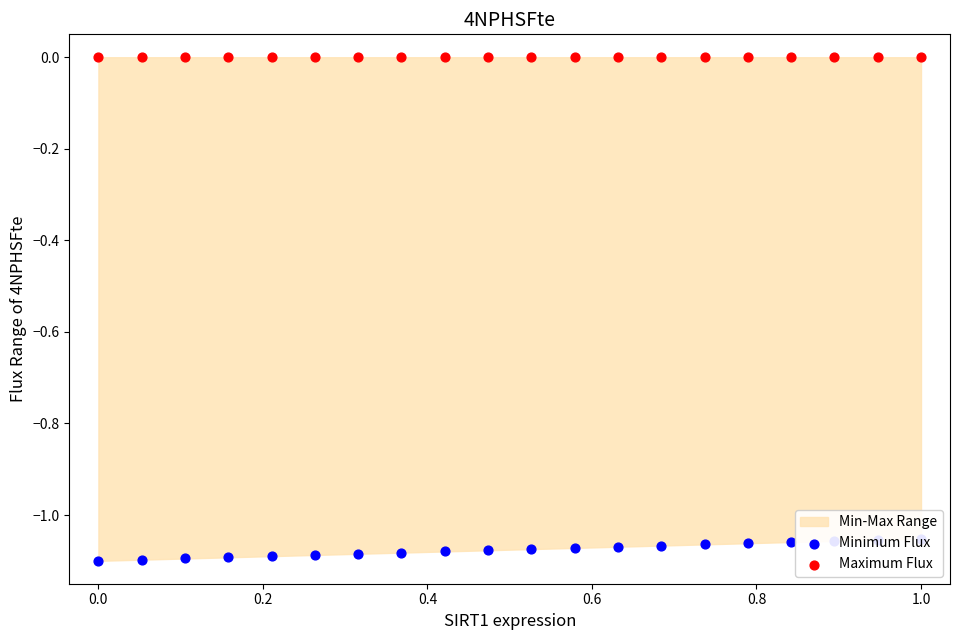

Which series contains the lowest Y value?

Minimum Flux